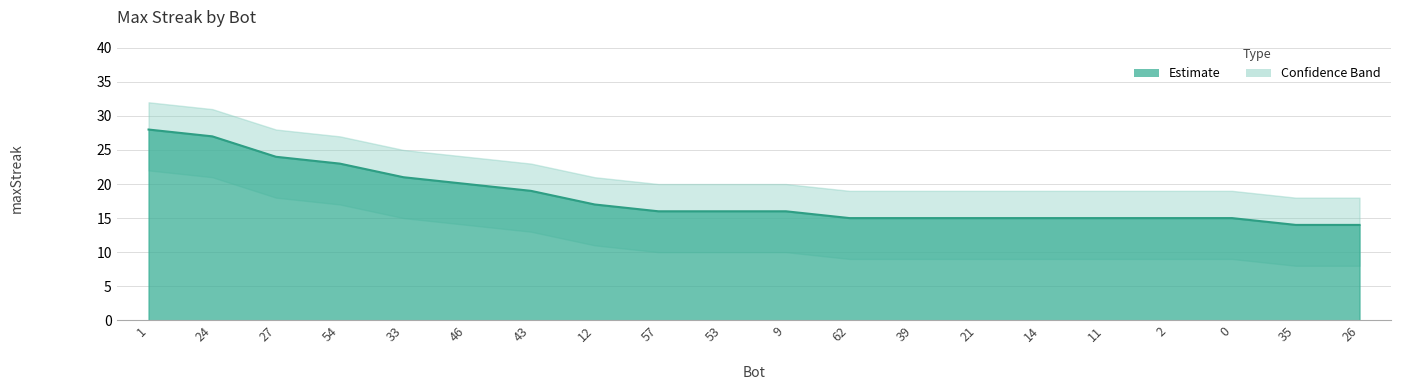

Count the number of values greater than 16.

8